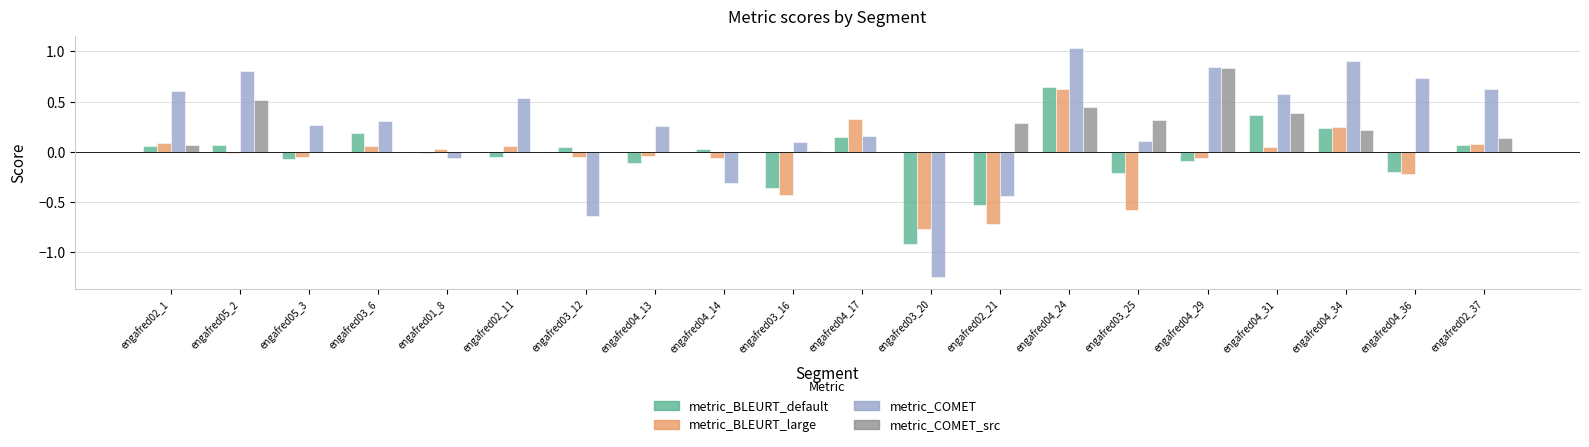

Does the chart contain stacked bars?

No